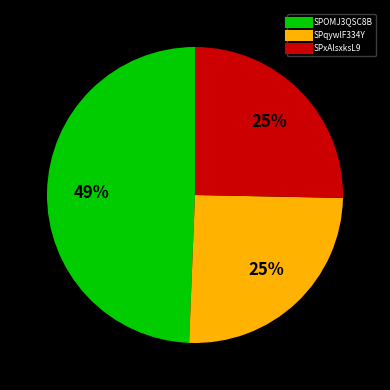

Count the number of slices in the pie.

3